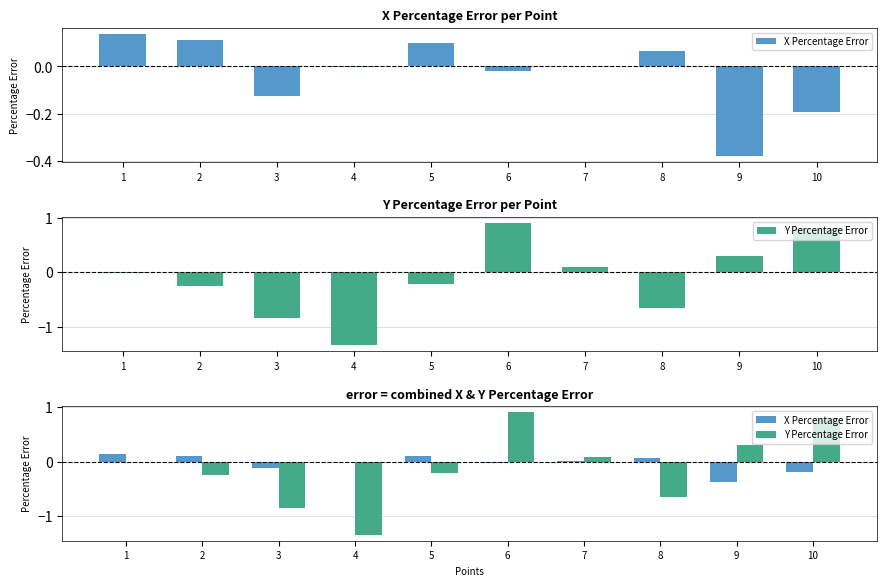

What is the value of the X Percentage Error bar at the 1st from the left?

0.1